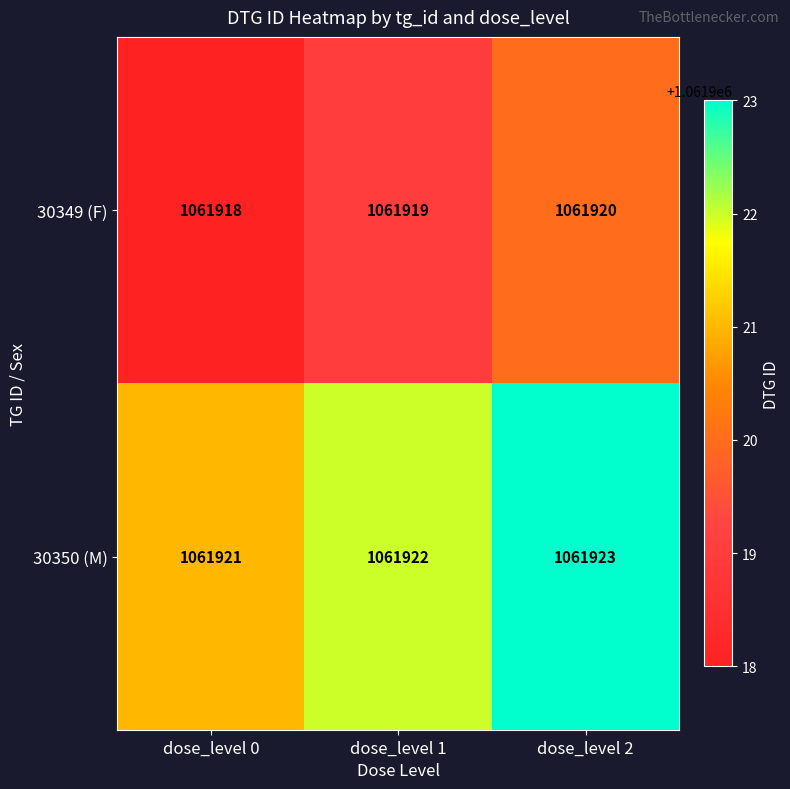

Count the 30350 (M) values in the range 1061921 to 1061923.

3